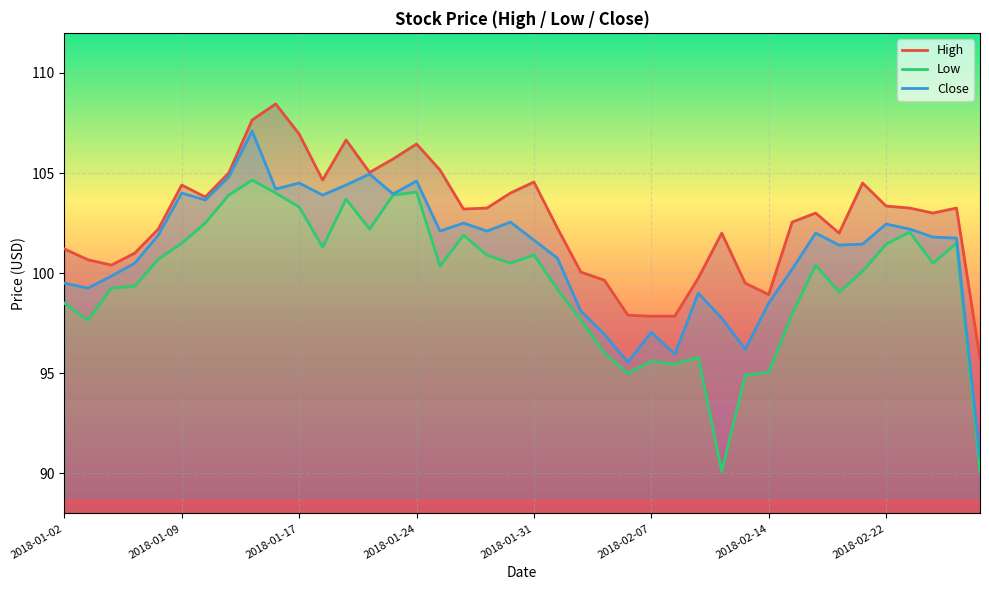

At 2018-02-20, list the series in order from largest to smallest.

High, Close, Low